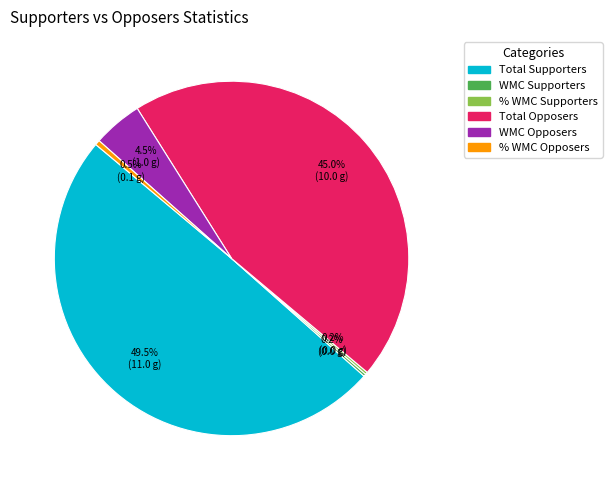

What is the largest slice in the pie chart?

Total Supporters